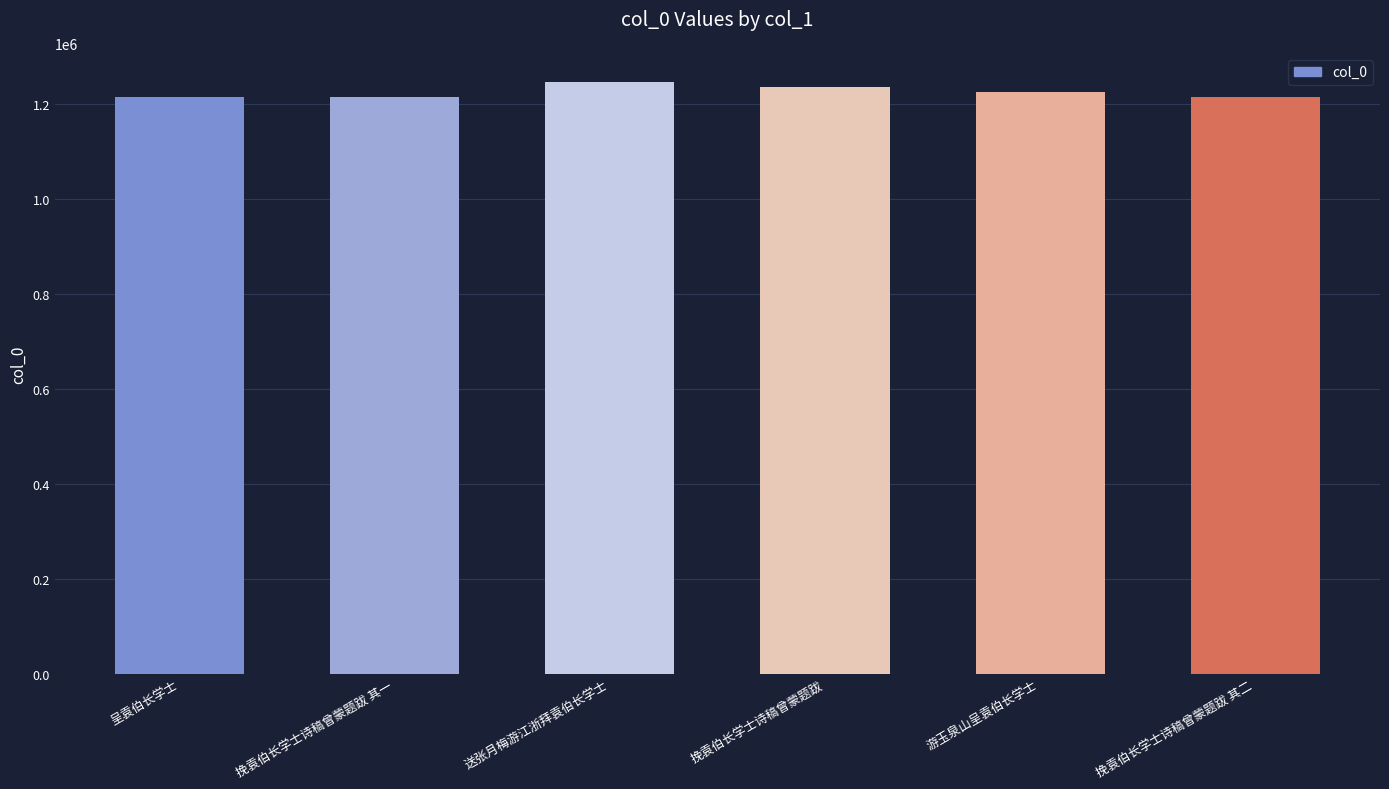

What position from the right is 游玉泉山呈袁伯长学士?

2